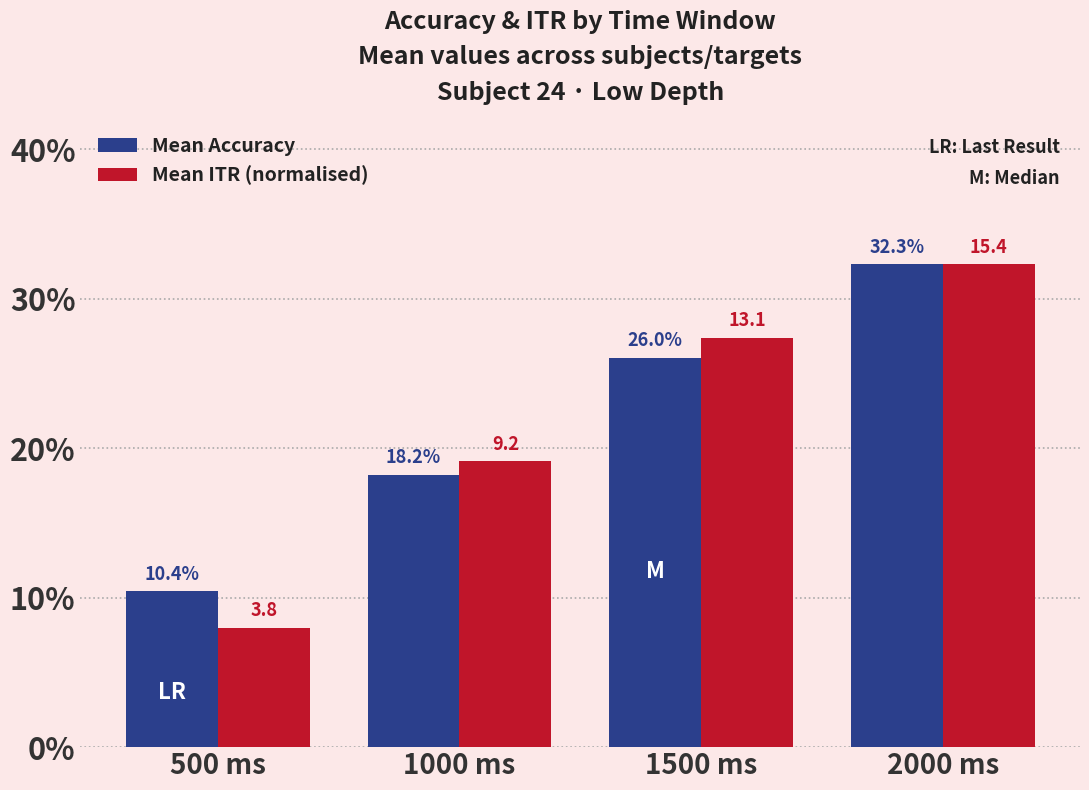

What is the label of the 4th bar from the left?

2000 ms